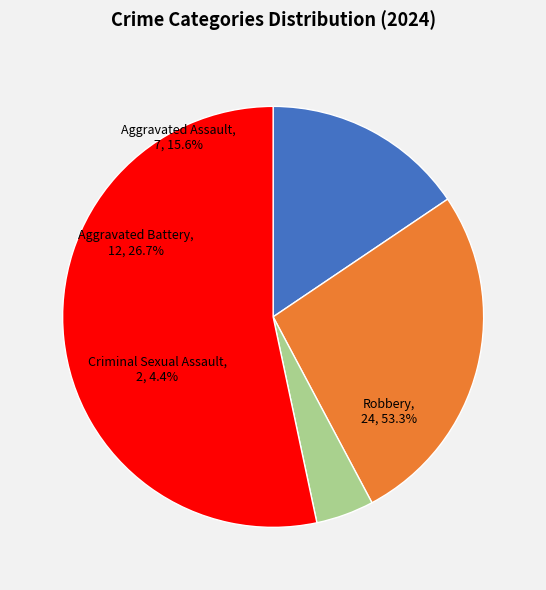

To the nearest percent, what is the combined percentage of Aggravated Assault and Aggravated Battery?

42%